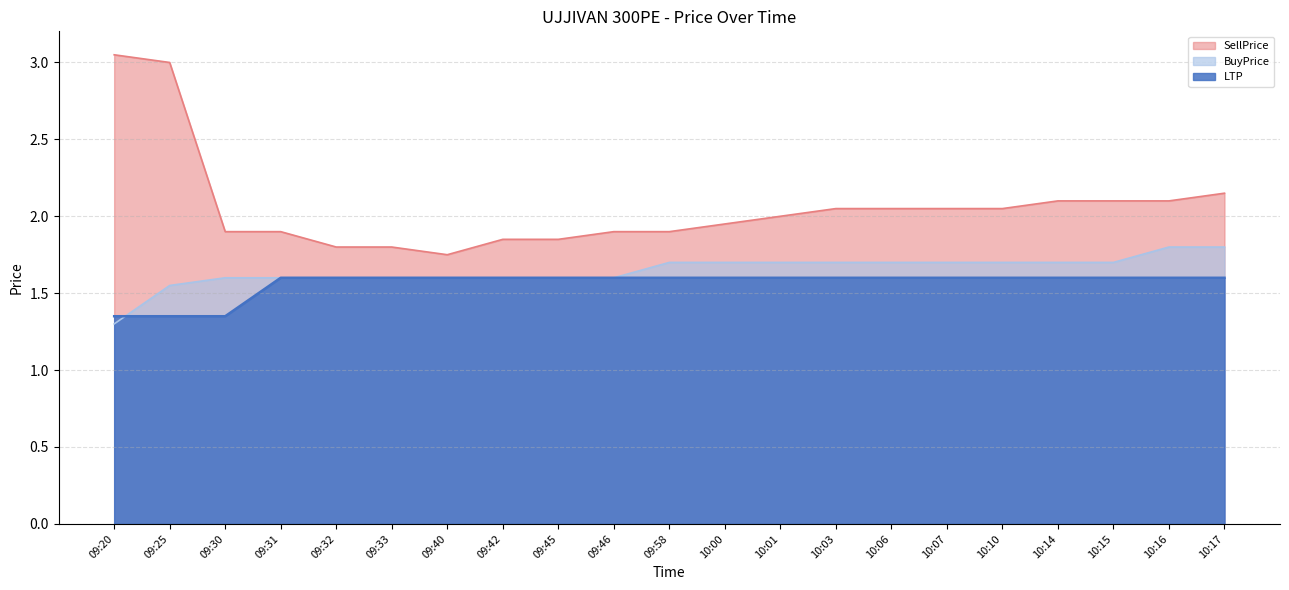

How many BuyPrice values are between 1 and 2?

21